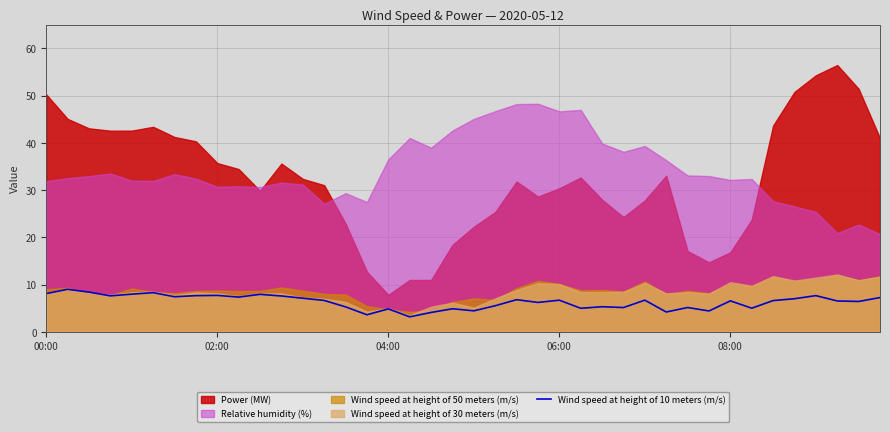

Reading left to right, extract all data points from this chart.

8.1	9.0	8.4	7.6	8.0	8.3	7.4	7.6	7.7	7.3	7.9	7.6	7.1	6.6	5.3	3.6	4.8	3.2	4.1	4.9	4.4	5.5	6.8	6.2	6.7	5.0	5.3	5.1	6.7	4.2	5.1	4.4	6.5	5.0	6.6	7.0	7.7	6.5	6.4	7.2